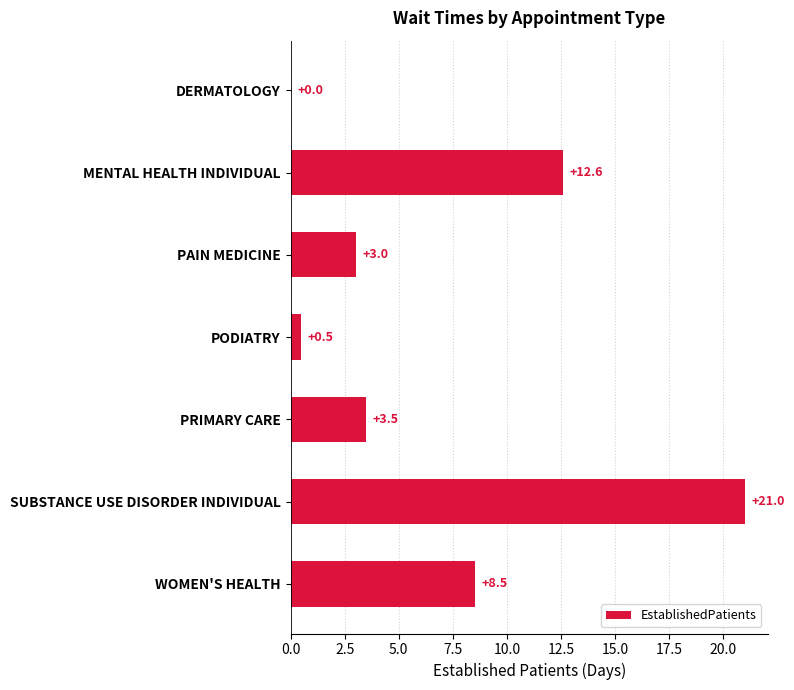

The chart shows a value of 13.8 at DERMATOLOGY. True or false?

False